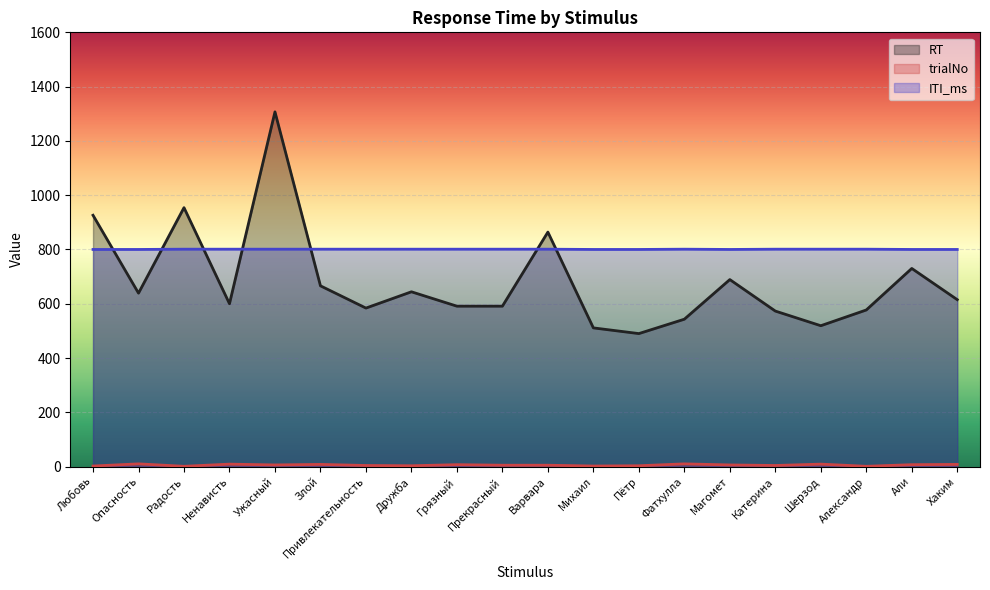

What position from the left is Радость?

3